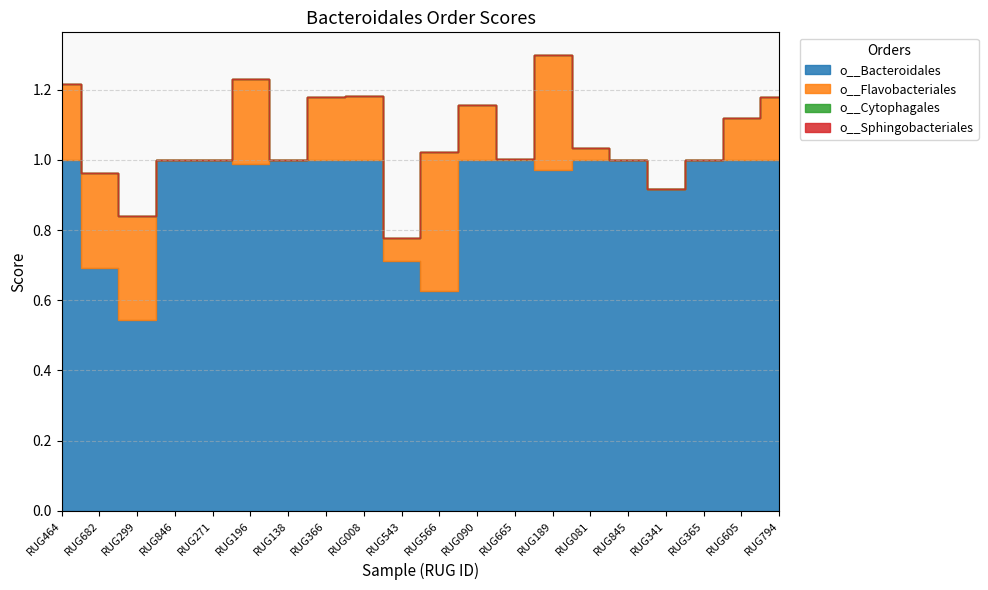

At which label does o__Cytophagales reach its peak?

RUG464